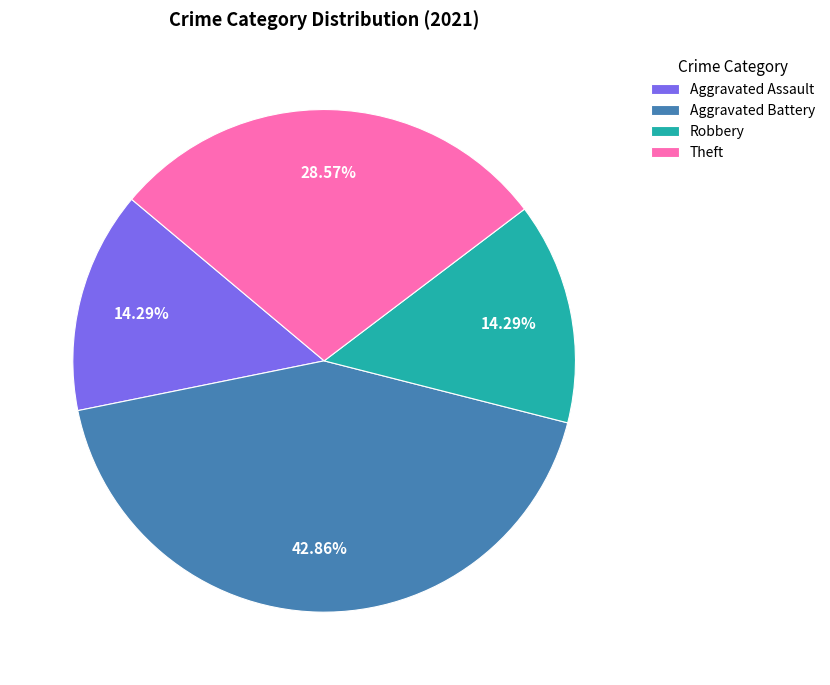

Between Aggravated Assault and Aggravated Battery, which is larger?

Aggravated Battery